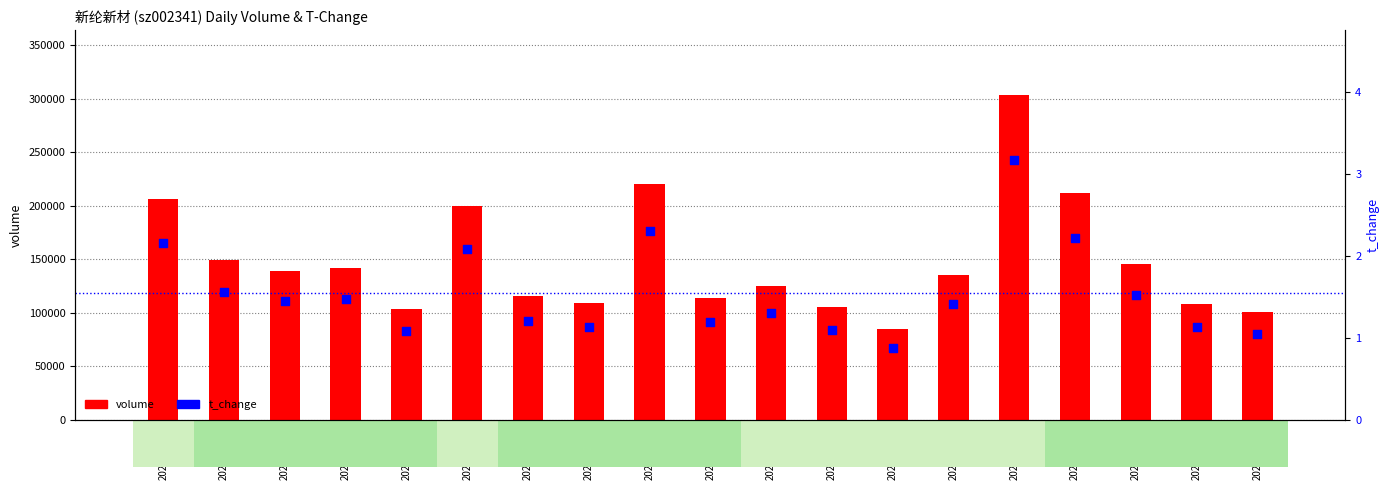

Which series has the largest total across all categories?

volume